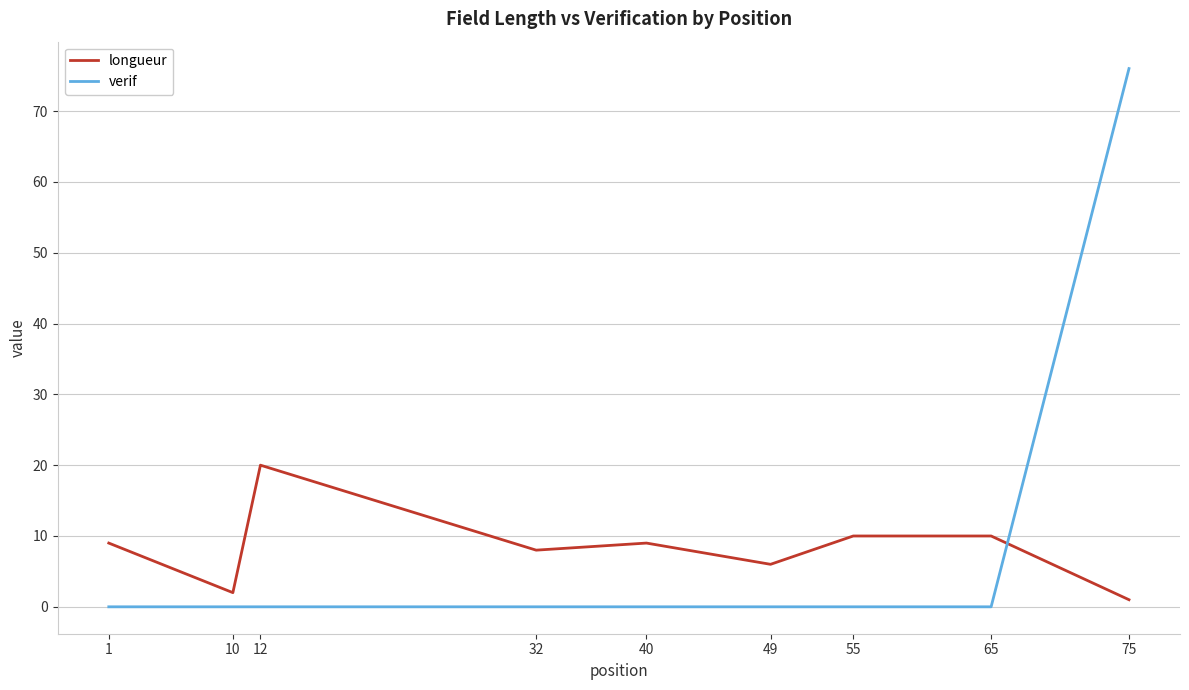

Is this an area chart (filled region under the line)?

No